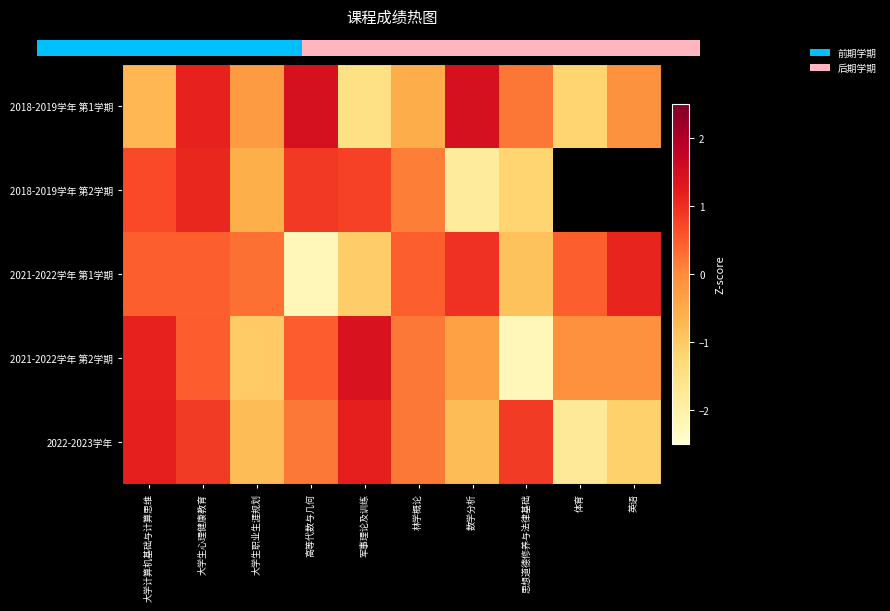

What value does the 2021-2022学年 第1学期 series have at 英语?

1.1